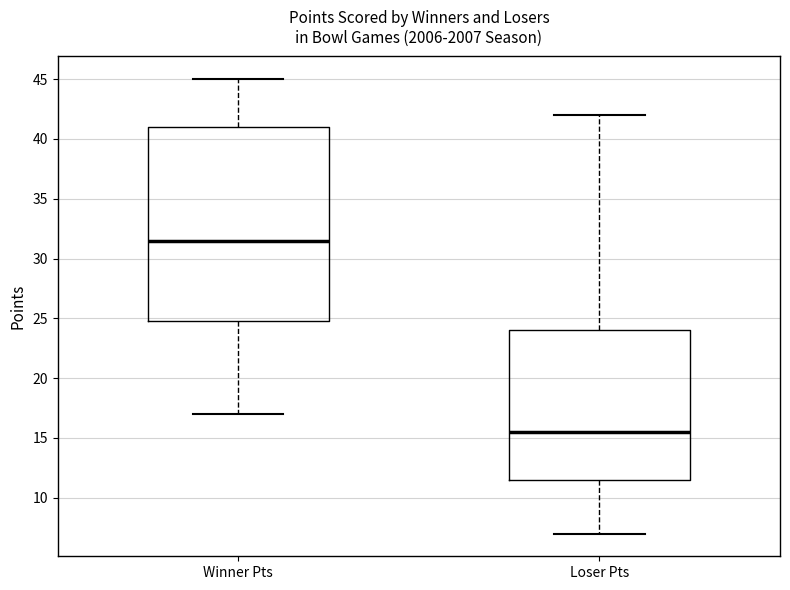

Which box has the highest median line?

Winner Pts